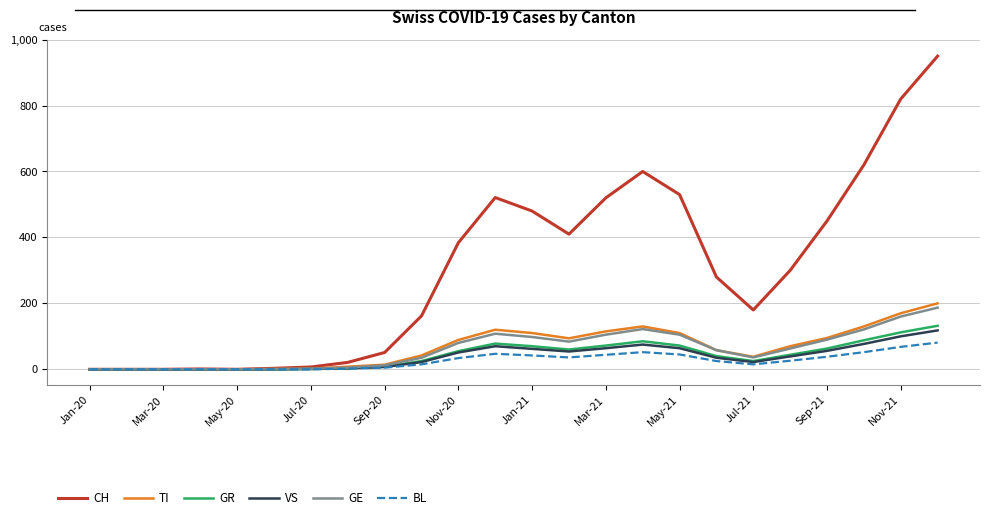

How many lines are shown in the chart?

6